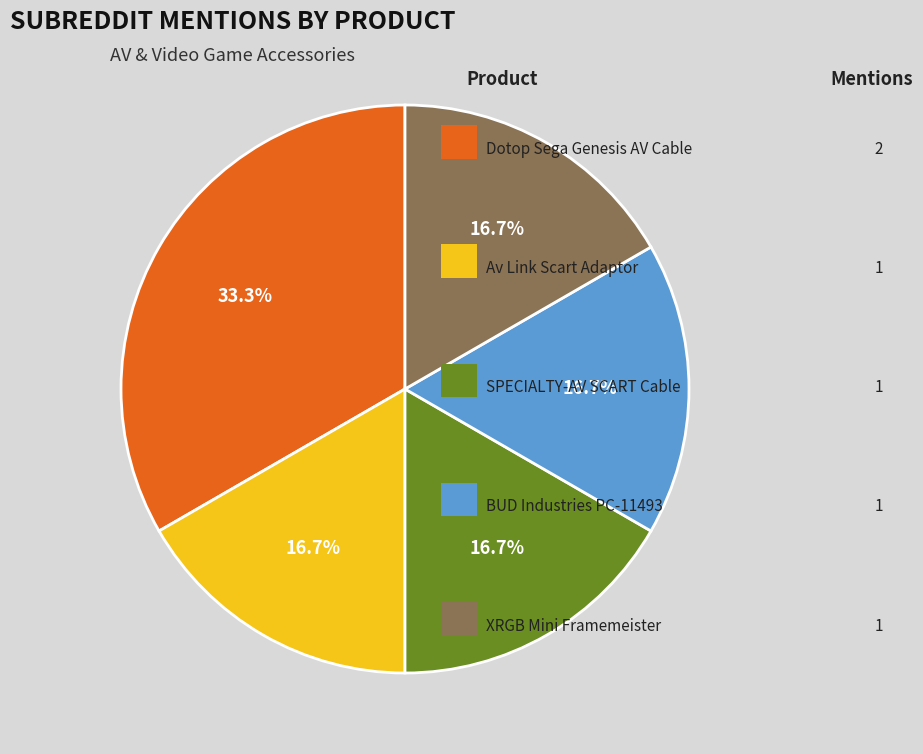

Is there any slice that represents more than half of the pie?

No